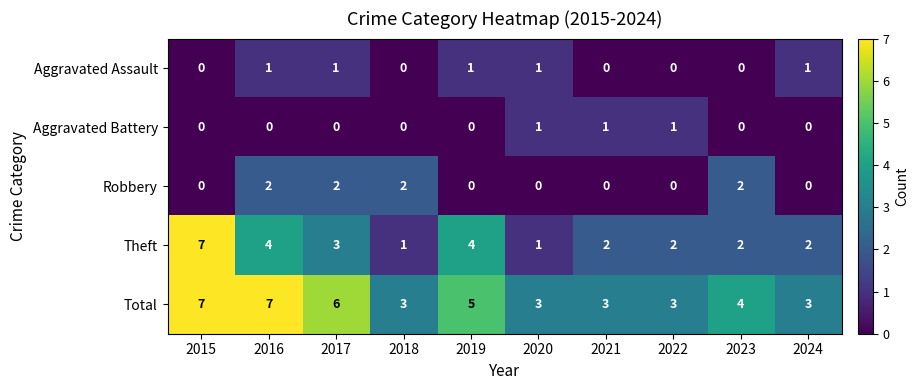

How many Aggravated Assault values are between 0 and 1?

10